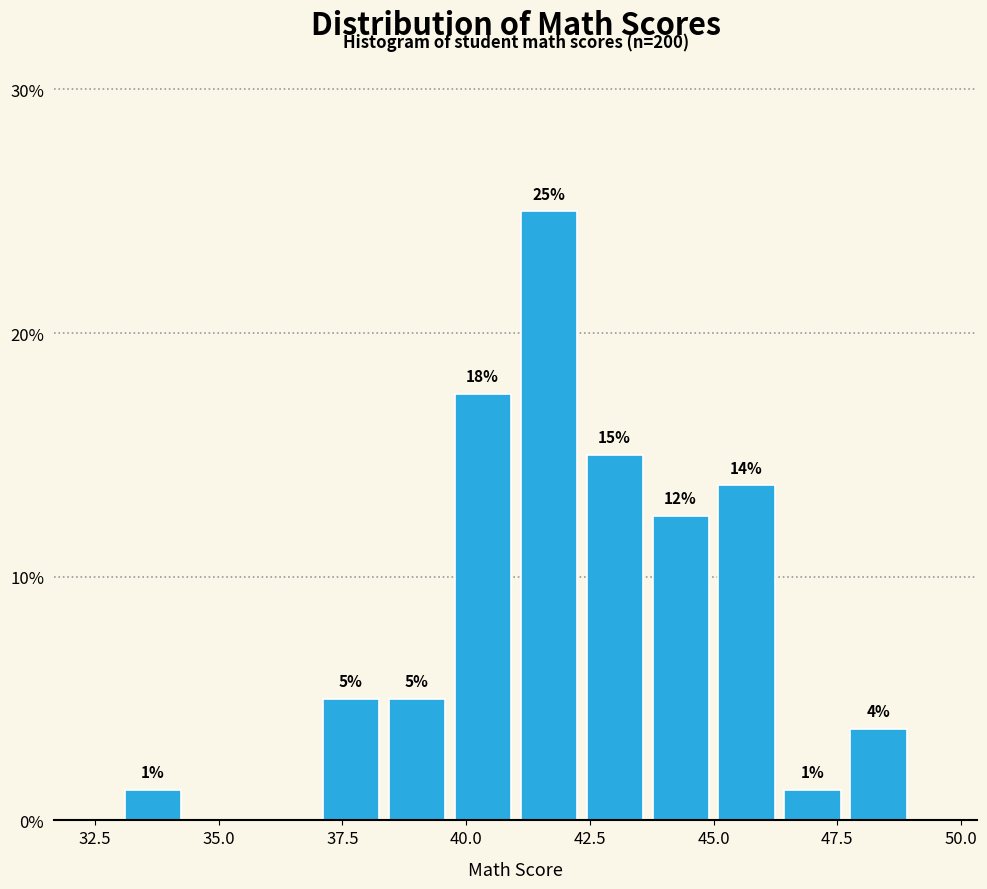

Around what value on the x-axis is the tallest bar? Give the approximate position of its centre, as read against the axis.

41.5